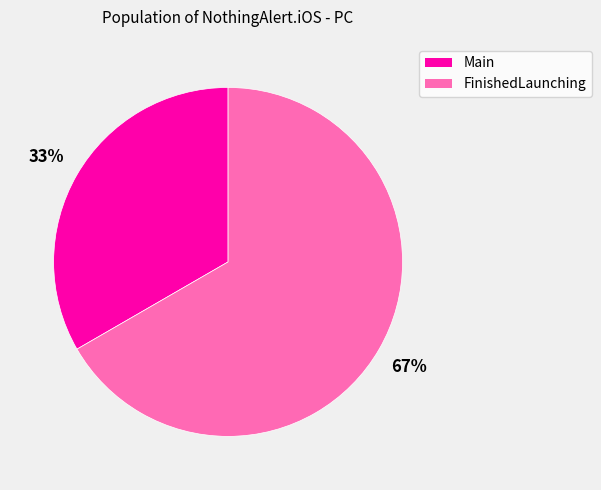

To the nearest percent, what is the average slice percentage?

50%